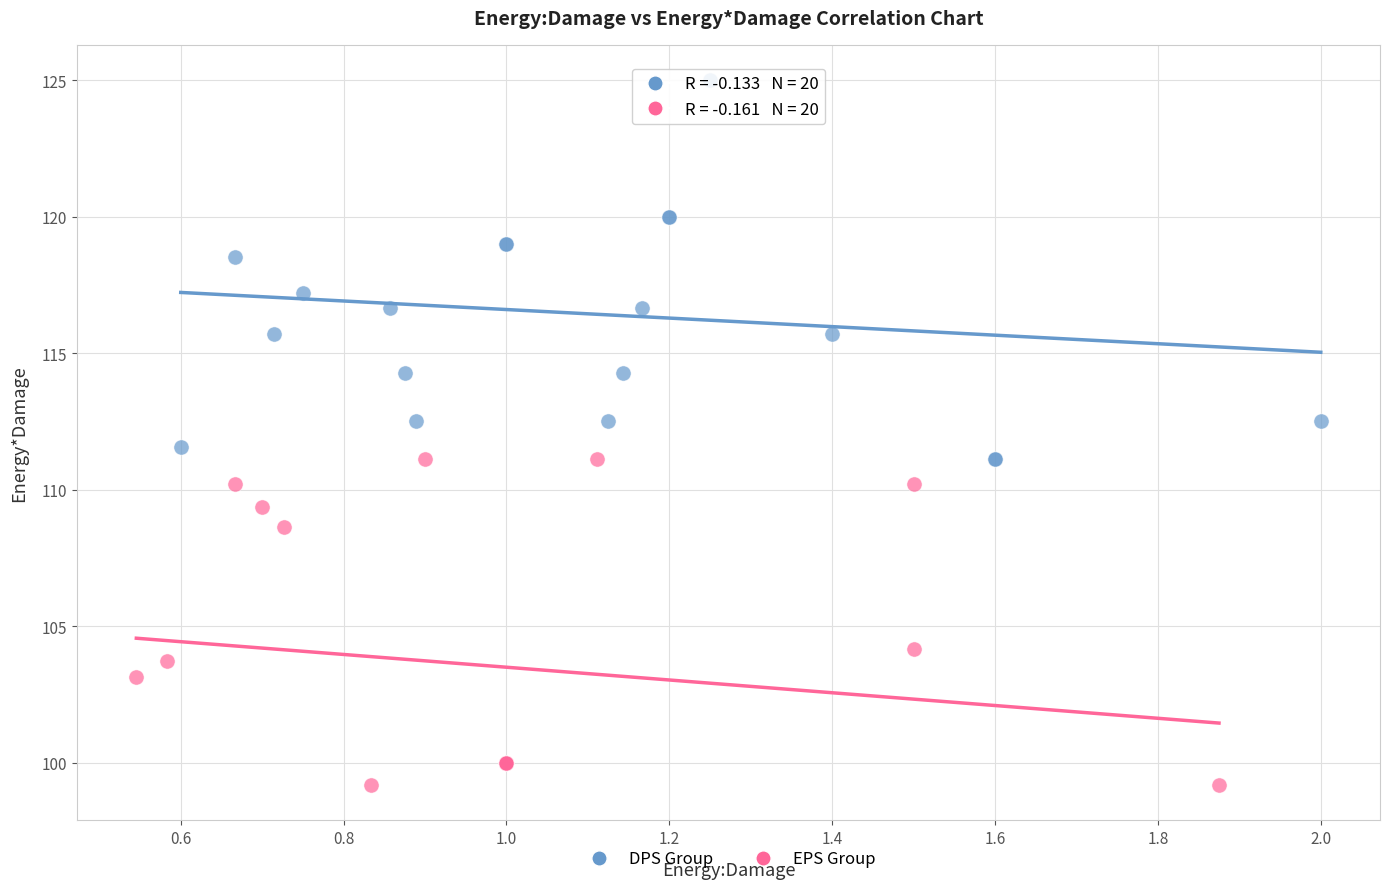

Which series contains the lowest Y value?

EPS Group